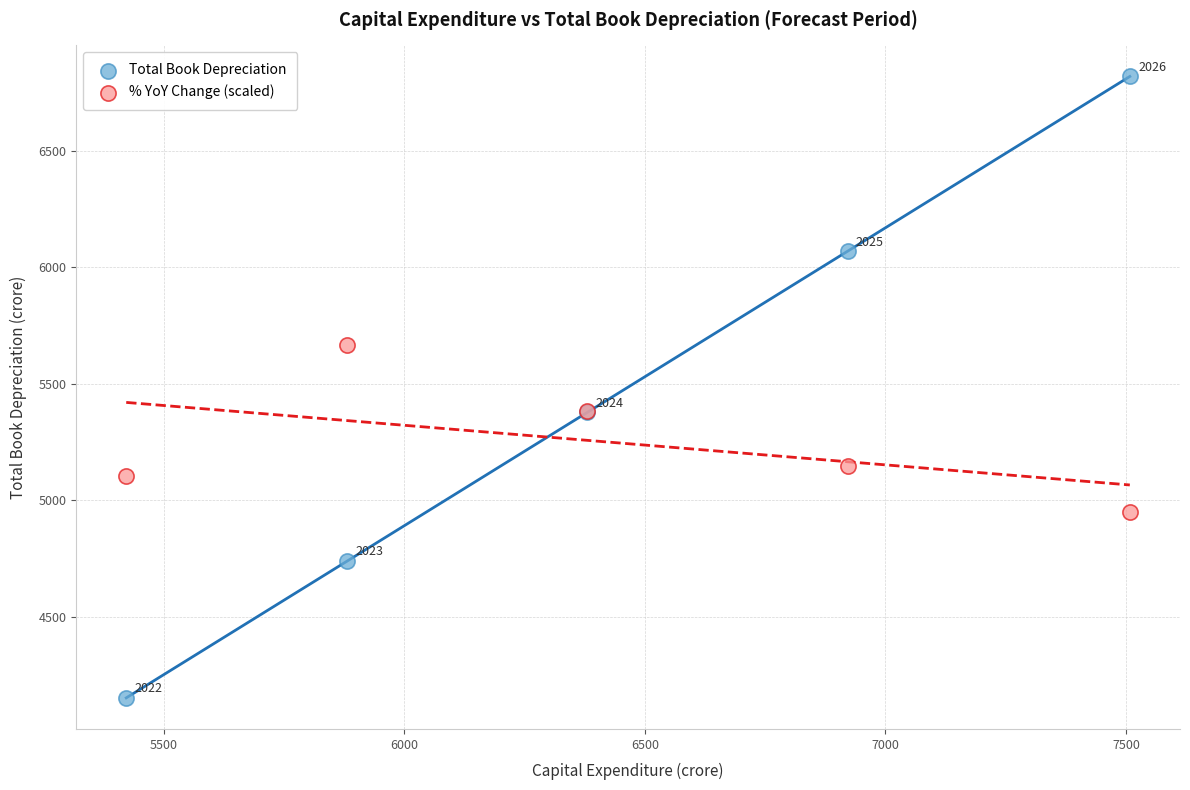

Which series contains the highest Y value?

Total Book Depreciation